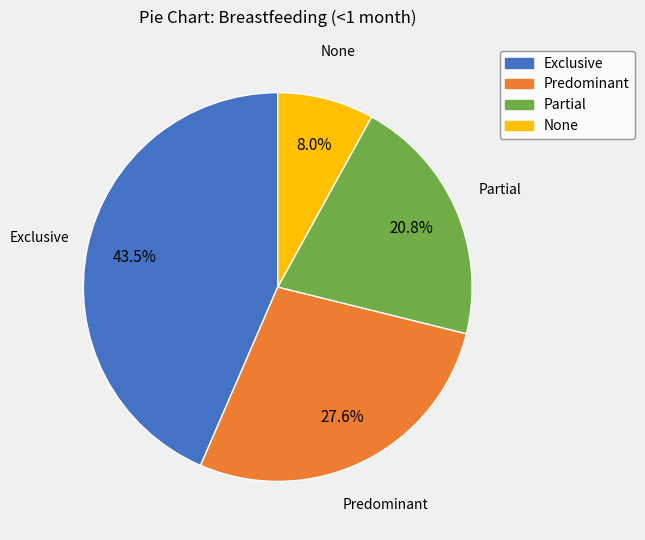

To the nearest percent, what percentage of the pie is None?

8%